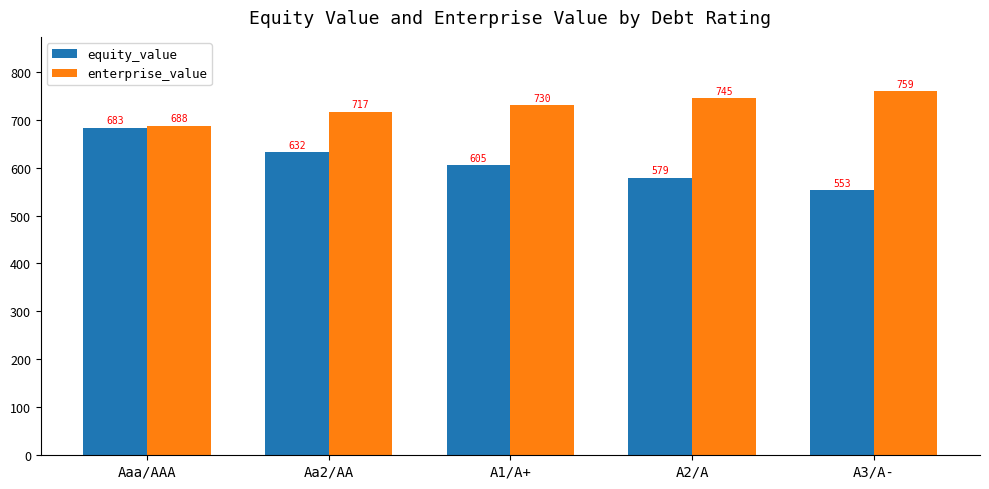

Where does the equity_value series first go above 604?

Aaa/AAA